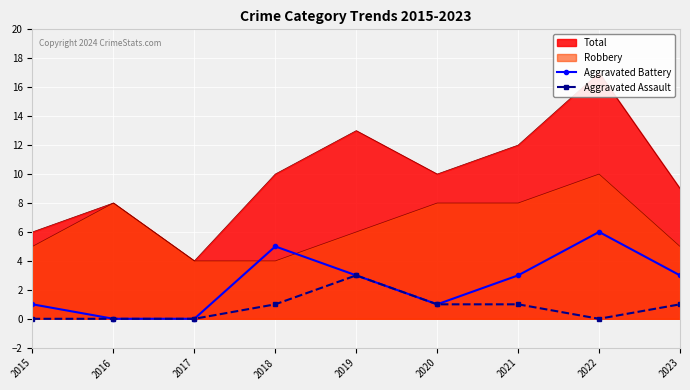

What is the total value across all series at 2022?

6